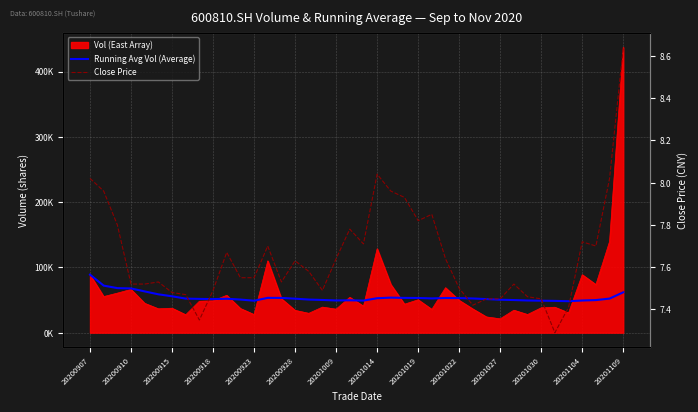

The Close Price series shows 4.3 at 20201109. True or false?

False